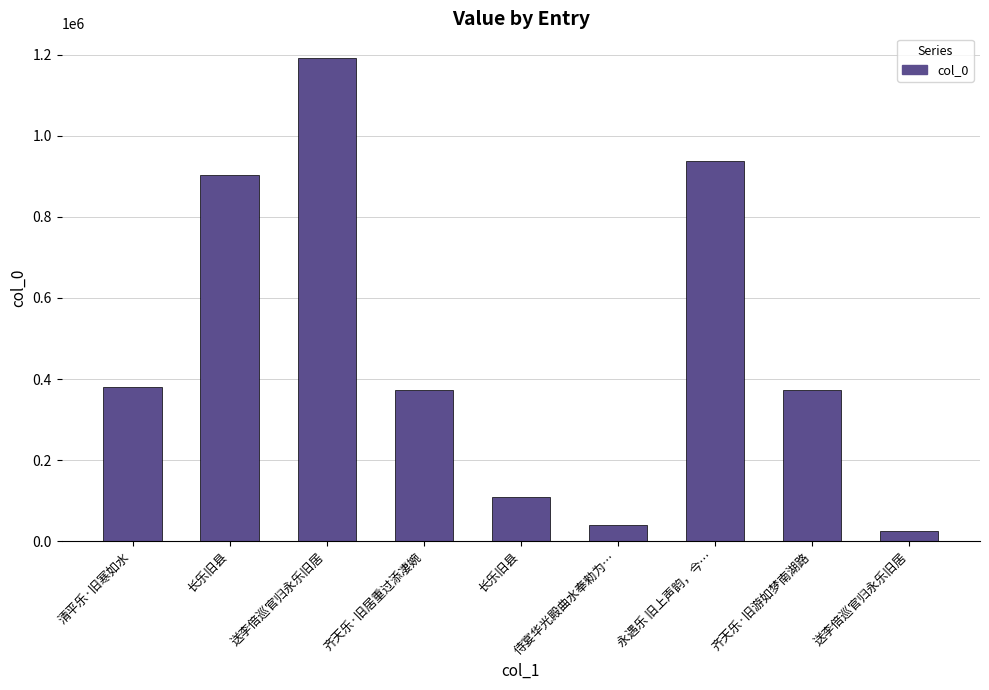

How many series are shown in this chart?

1